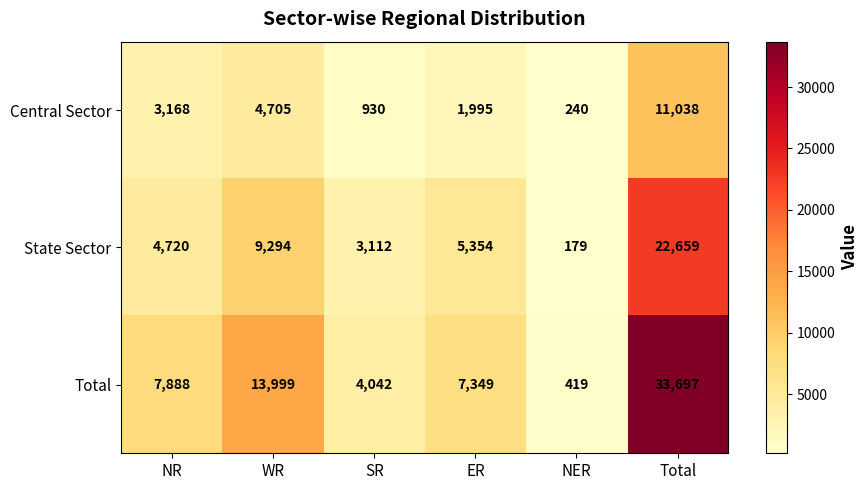

Which series has the largest range (max minus min)?

Total